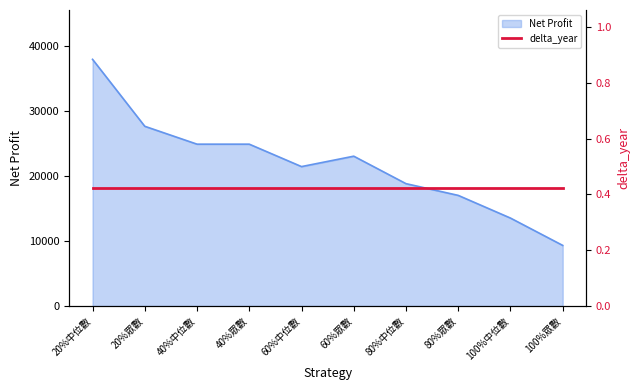

Which category has the lowest value across all series?

100%眾數